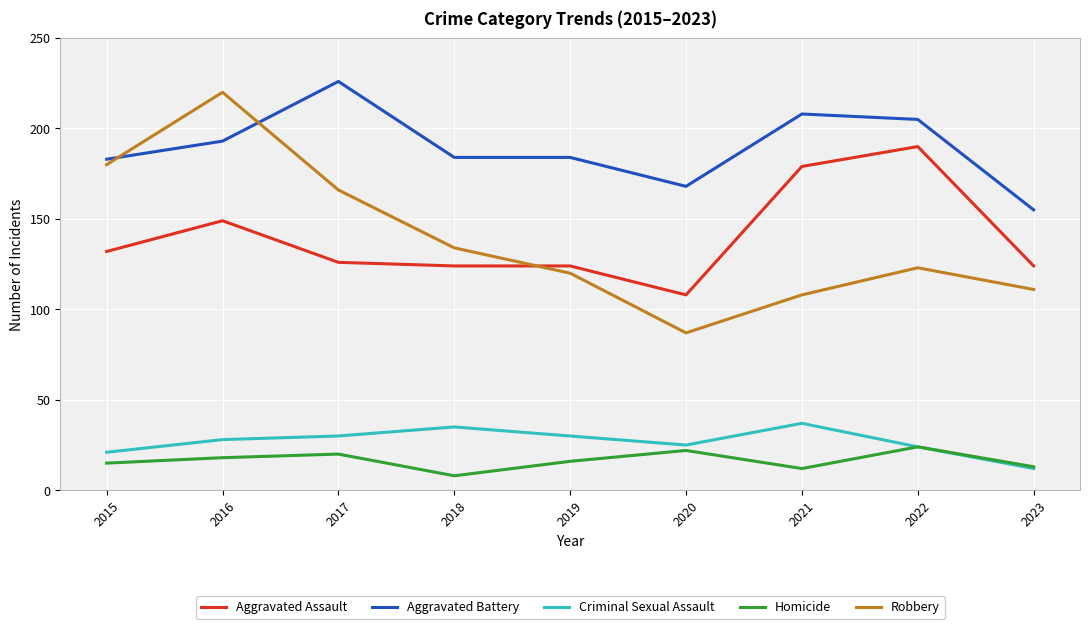

What is the highest value of the Homicide series?

24